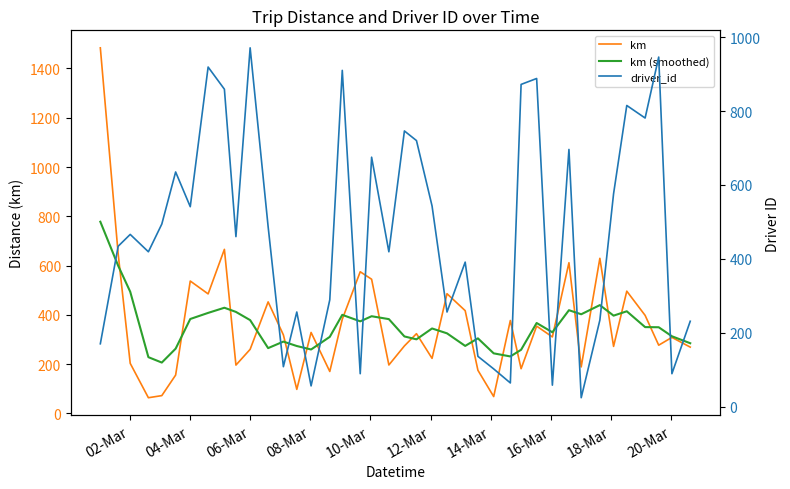

List the series in order of their peak value, highest first.

km, driver_id, km (smoothed)